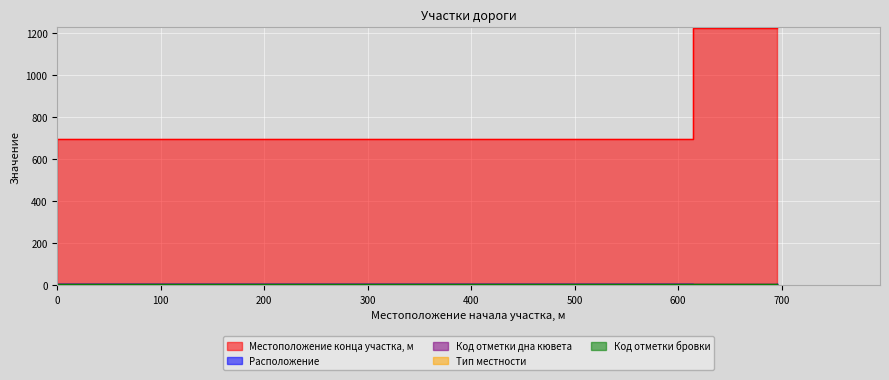

Between 0 and 614, which is larger?

614